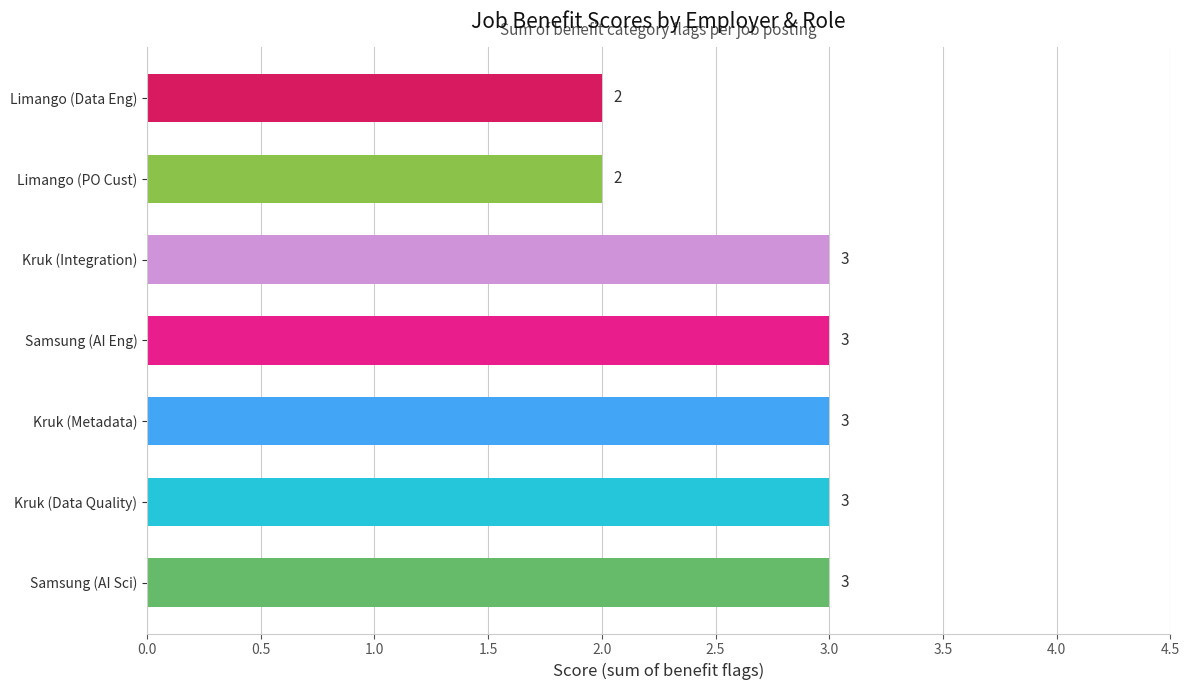

How many bars are there in total?

7